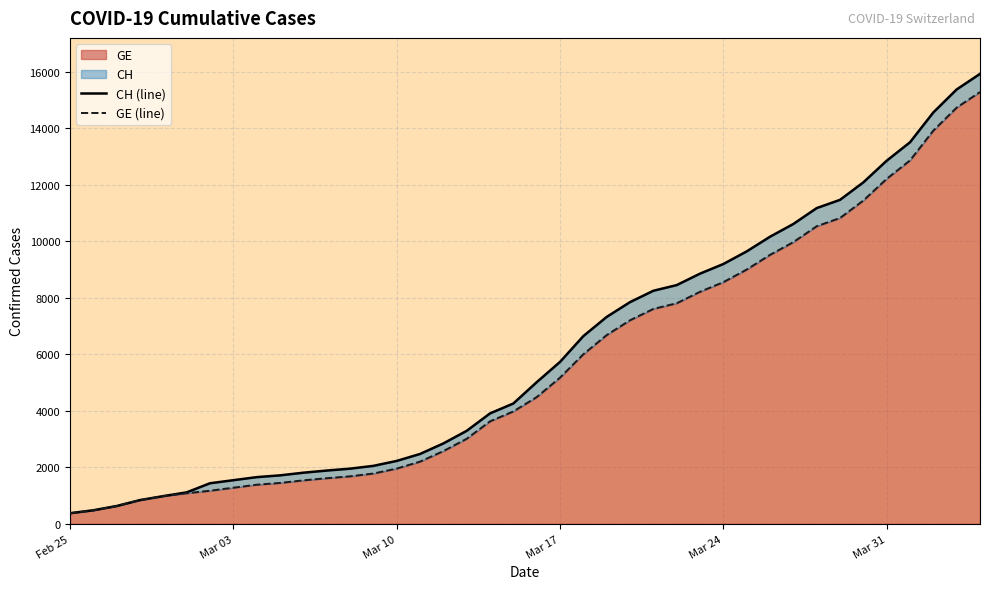

True or false: GE has more than 2 interior local peaks.

False